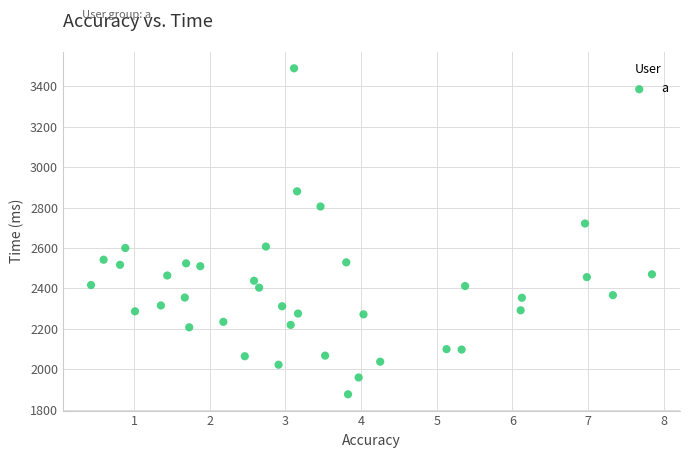

What is the range of Y values (max minus min)?

1611